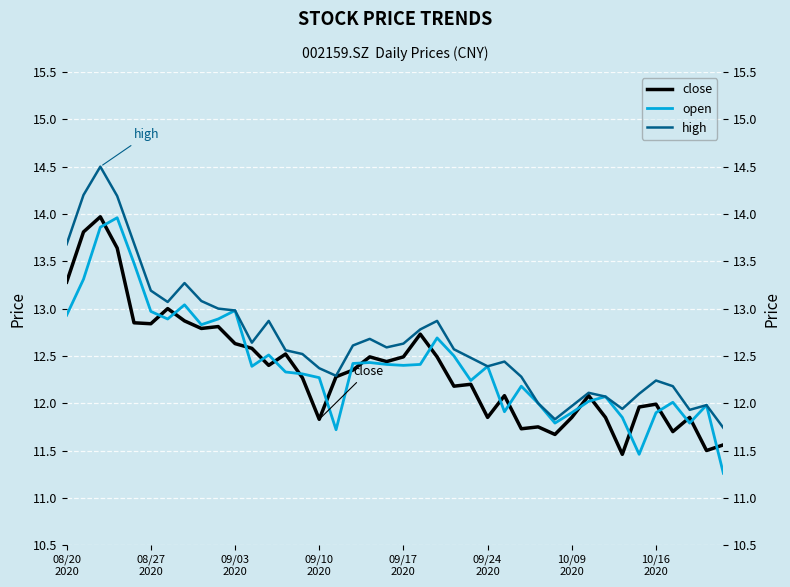

True or false: close and open intersect in this chart.

True